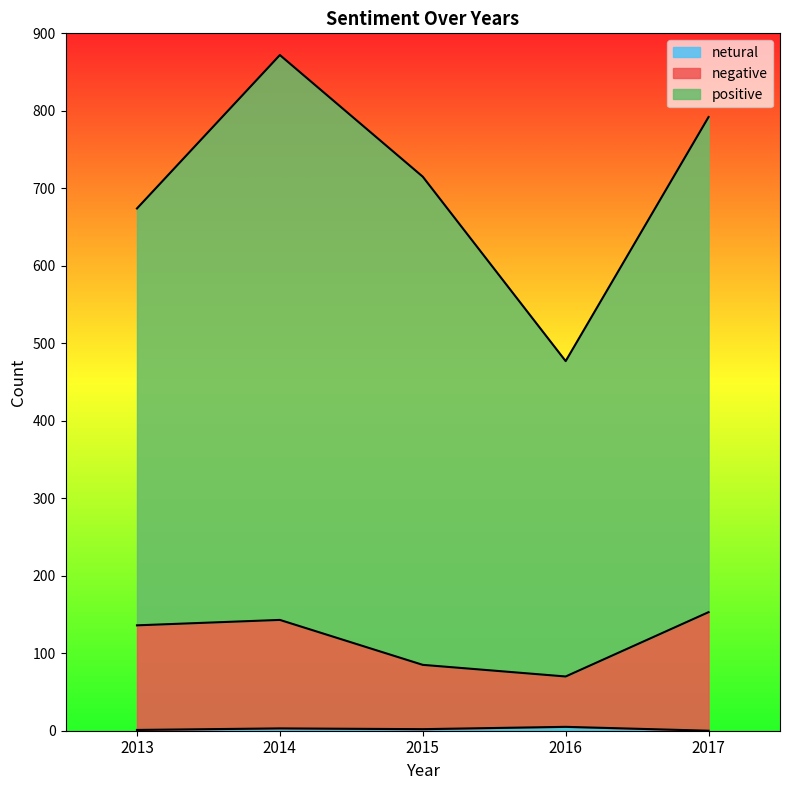

True or false: netural and positive cross at least once.

False